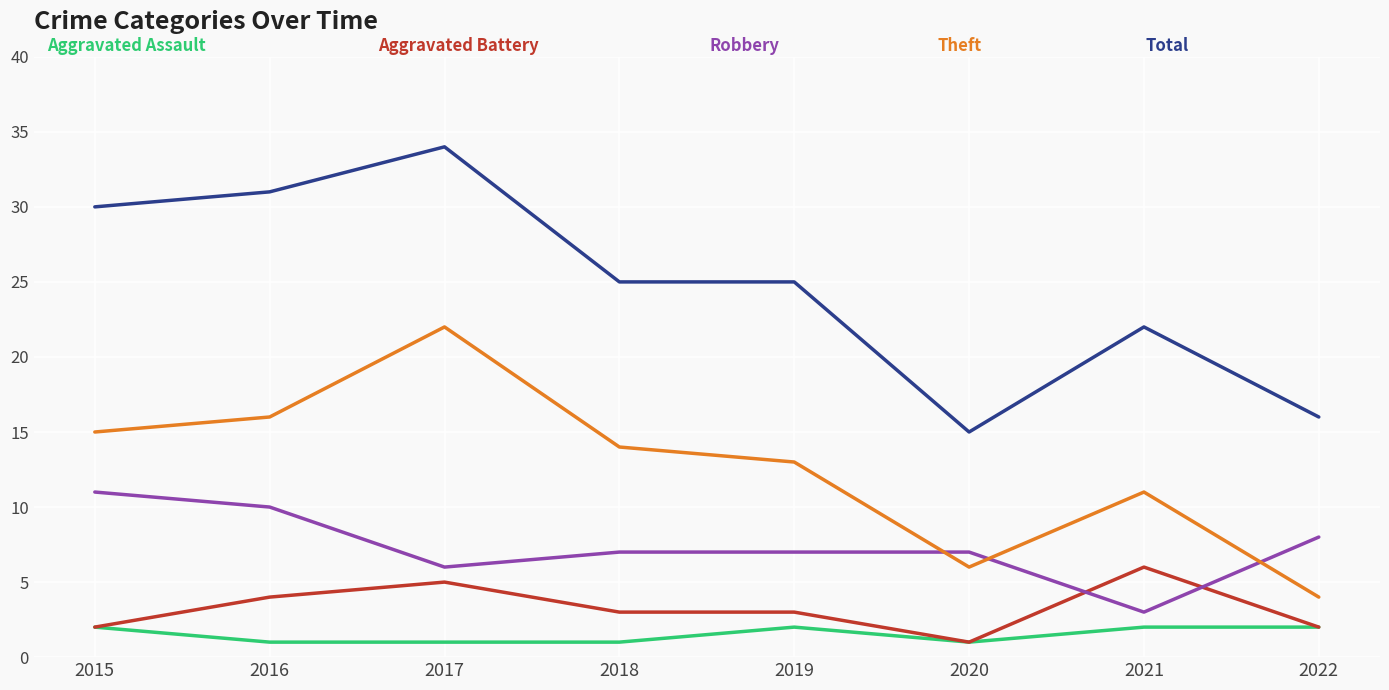

Reading left to right, transcribe all the data shown in this chart.

Aggravated Assault: 2	1	1	1	2	1	2	2
Aggravated Battery: 2	4	5	3	3	1	6	2
Robbery: 11	10	6	7	7	7	3	8
Theft: 15	16	22	14	13	6	11	4
Total: 30	31	34	25	25	15	22	16